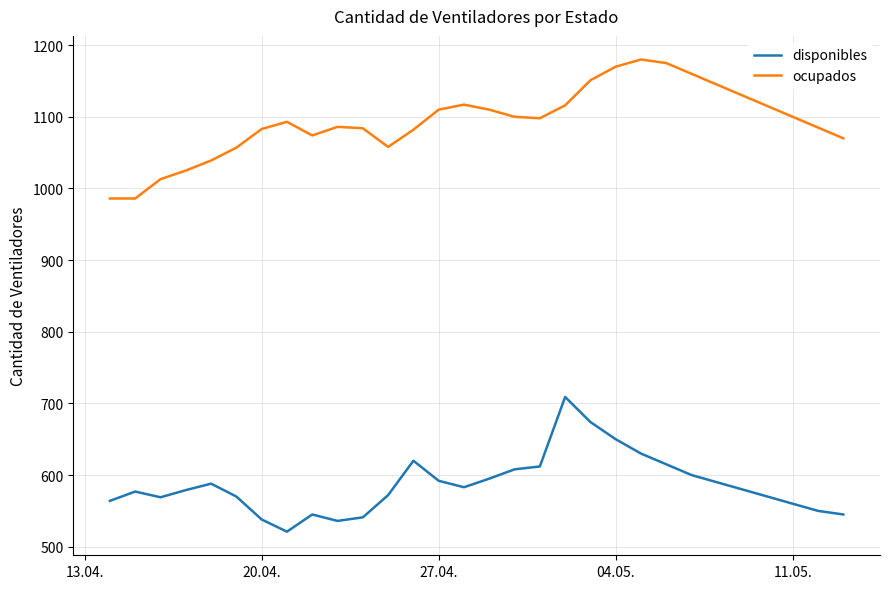

Which series has the largest total across all categories?

ocupados